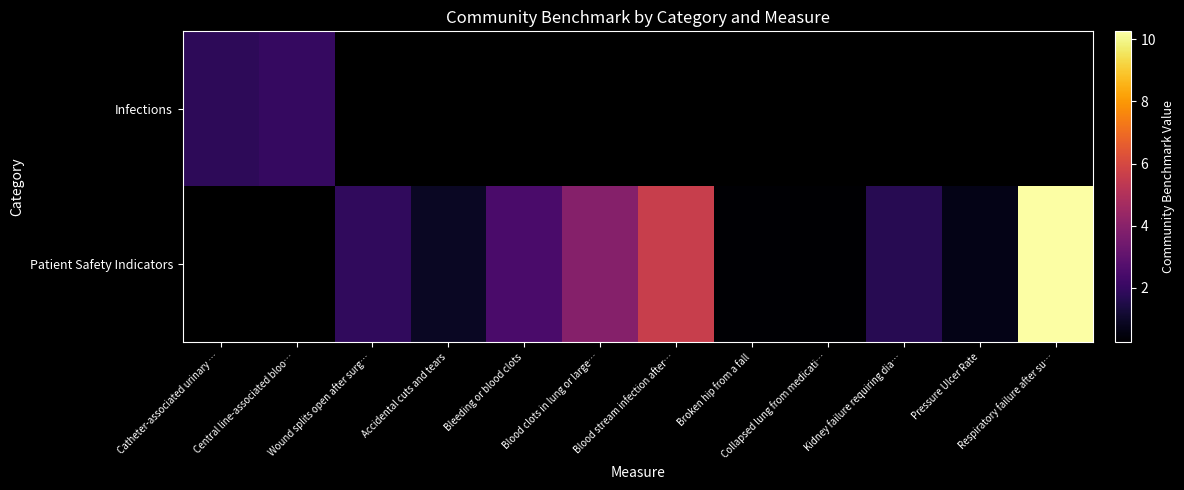

What is the difference between the Patient Safety Indicators values at Blood stream infection after… and Broken hip from a fall?

5.3